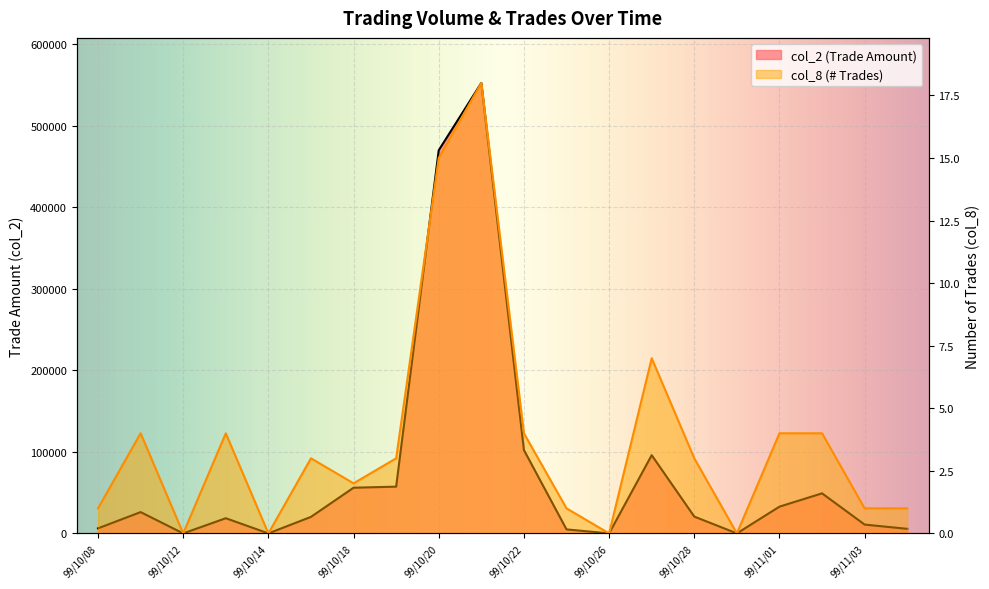

True or false: col_8 and col_2 cross at least once.

False